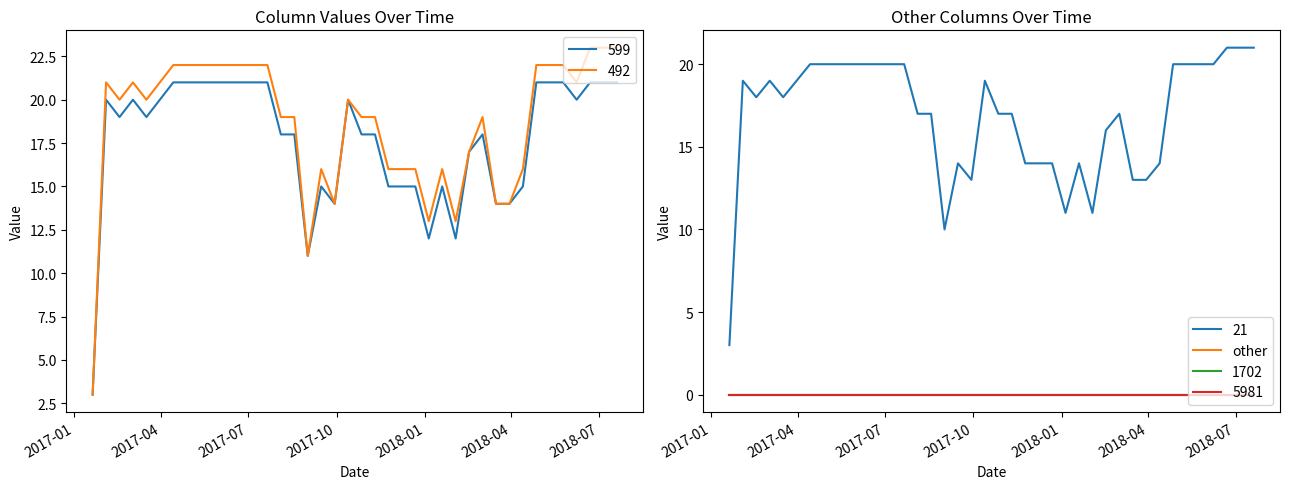

Which category has the highest value in the 21 series?

2018-06-22